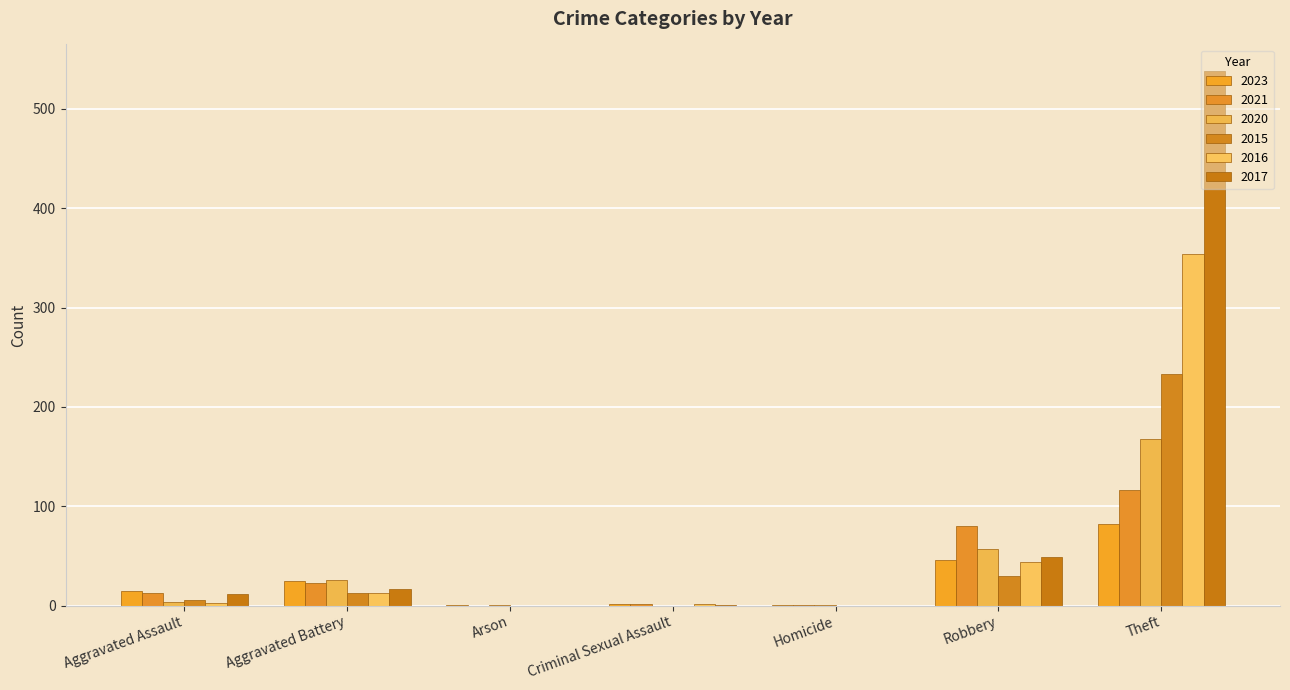

What is the difference between the 2015 values at Aggravated Assault and Arson?

6